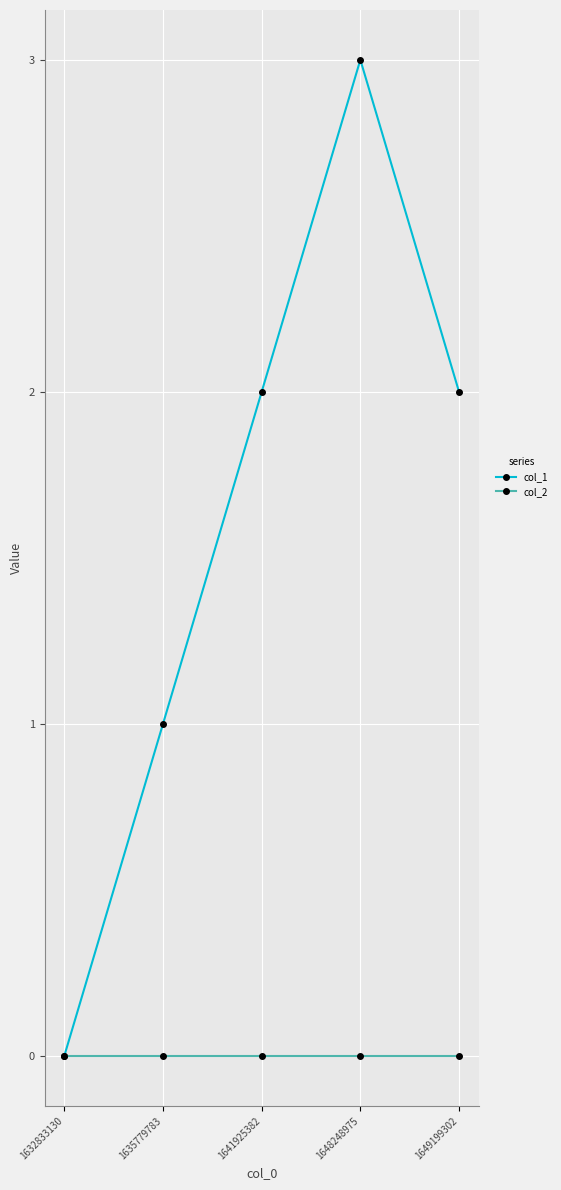

Which series has the largest total across all categories?

col_1